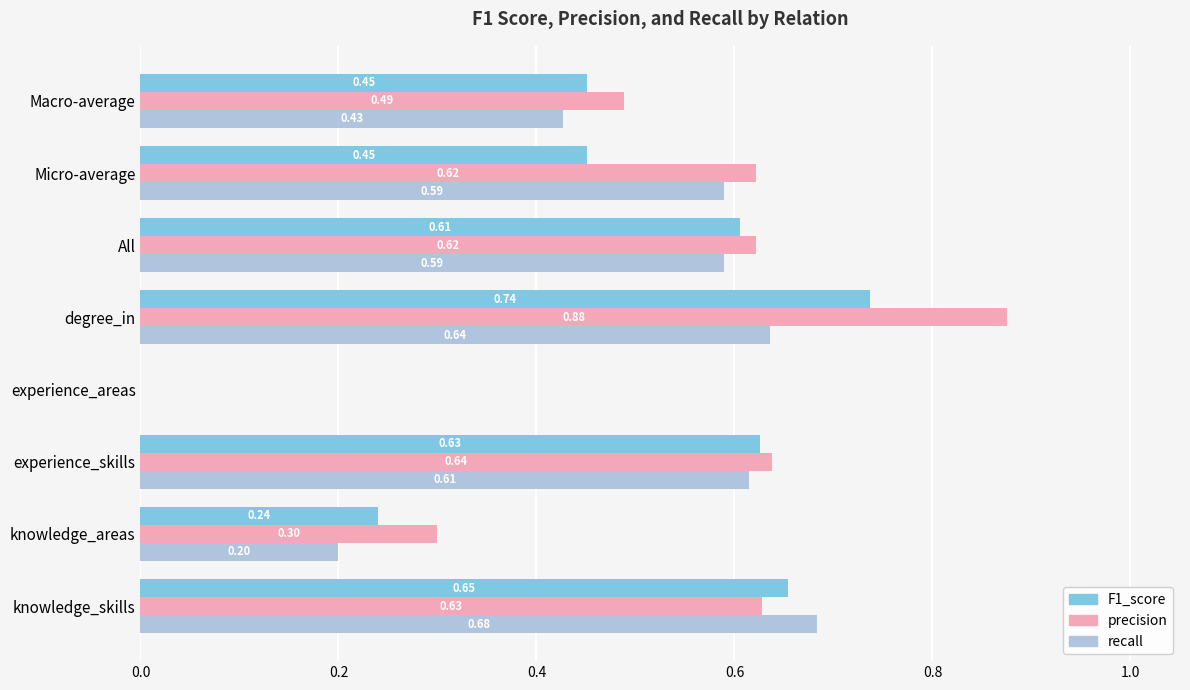

Which series has the widest spread of values?

precision